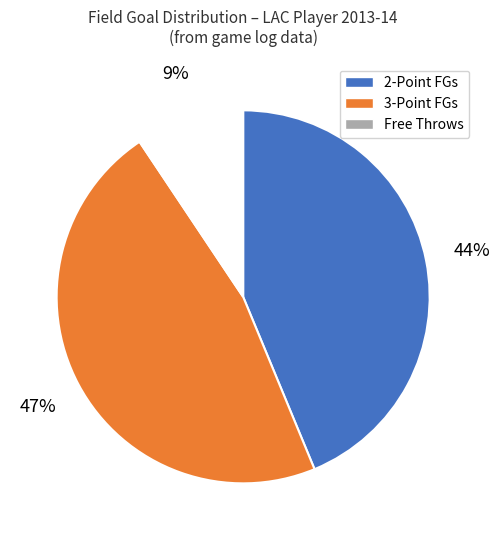

Is there any slice that represents more than half of the pie?

No